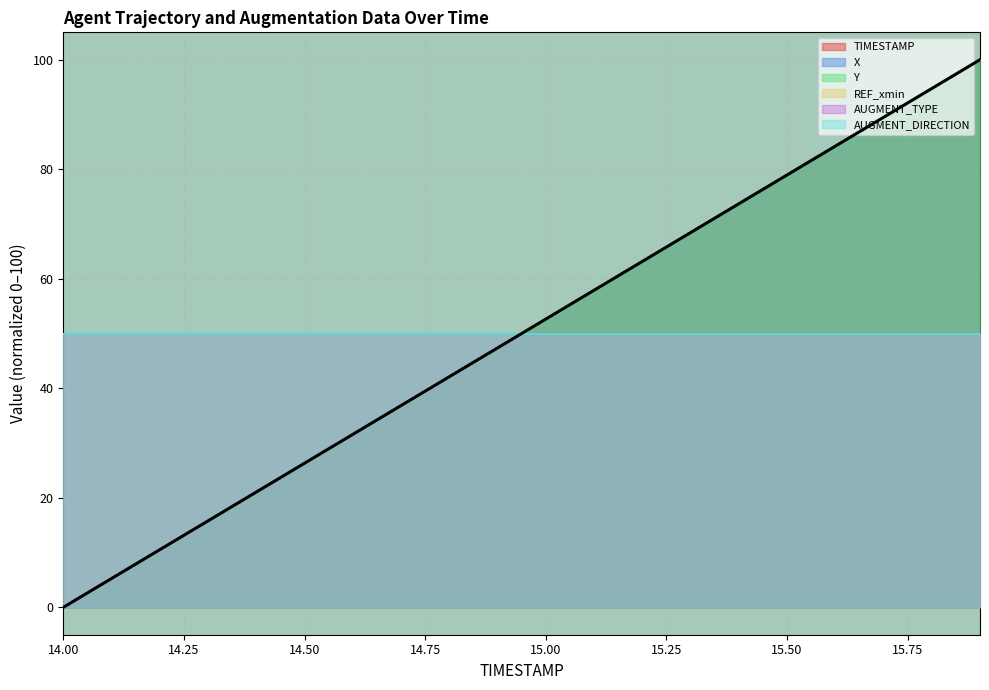

What is the sum of the X values at 15.1 and 15.6?

142.2